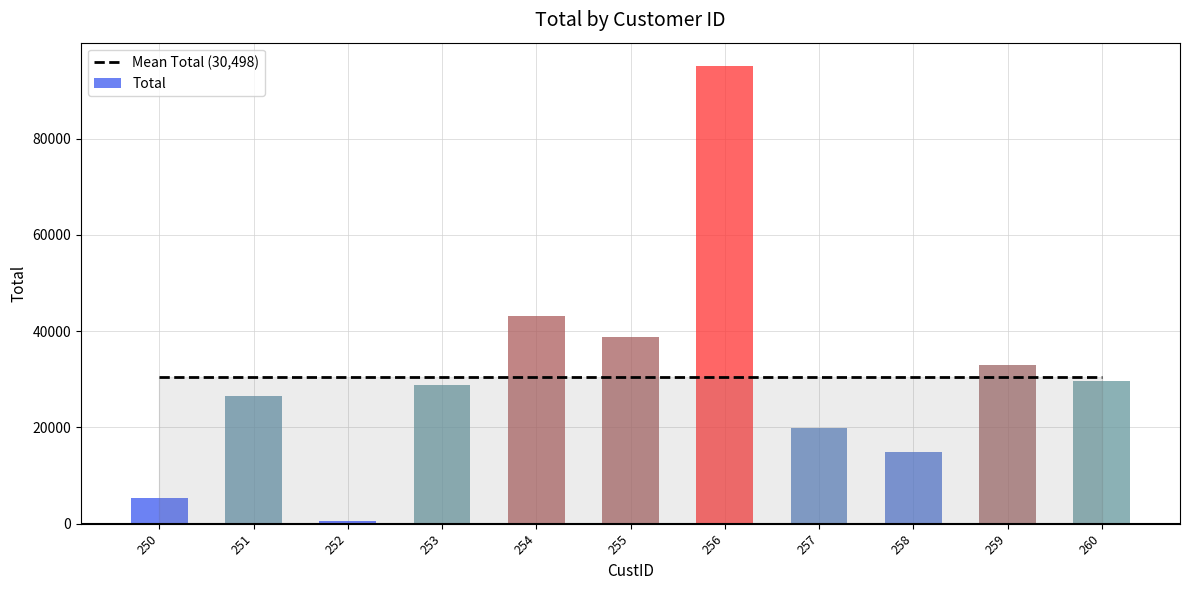

List the labels in order of value, largest first.

256, 254, 255, 259, 260, 253, 251, 257, 258, 250, 252